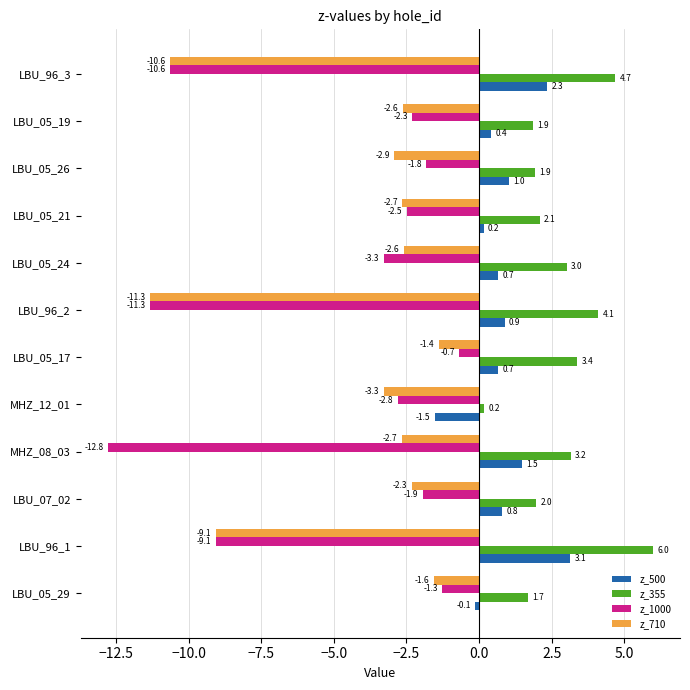

How many values in the z_355 series exceed 3?

6